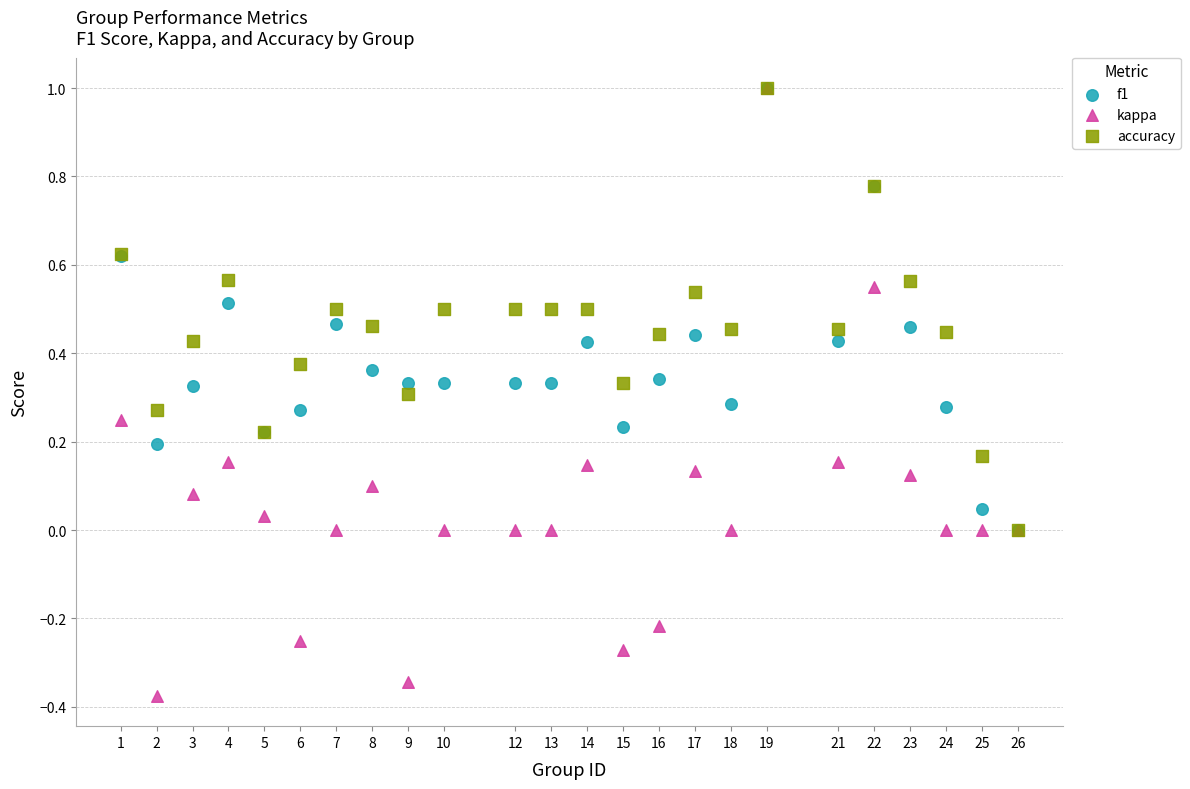

What are all the series names shown in the legend?

f1, kappa, accuracy